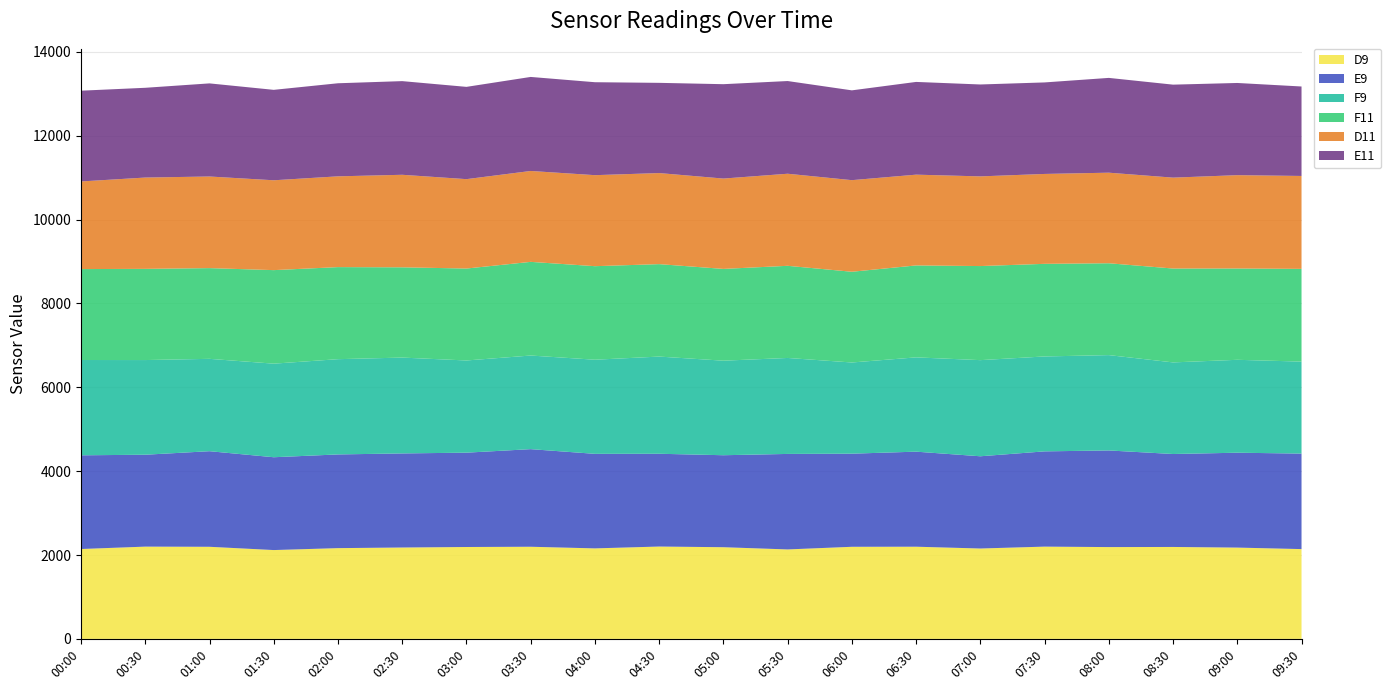

Reading left to right, extract all data points from this chart.

D9: 00:00=2144	00:30=2201	01:00=2197	01:30=2119	02:00=2165	02:30=2180	03:00=2192	03:30=2198	04:00=2159	04:30=2203	05:00=2187	05:30=2134	06:00=2197	06:30=2199	07:00=2156	07:30=2201	08:00=2190	08:30=2193	09:00=2178	09:30=2142
E9: 00:00=2235	00:30=2192	01:00=2280	01:30=2214	02:00=2235	02:30=2244	03:00=2250	03:30=2328	04:00=2255	04:30=2213	05:00=2194	05:30=2278	06:00=2221	06:30=2267	07:00=2200	07:30=2272	08:00=2305	08:30=2217	09:00=2263	09:30=2278
F9: 00:00=2273	00:30=2258	01:00=2203	01:30=2232	02:00=2272	02:30=2286	03:00=2199	03:30=2233	04:00=2245	04:30=2318	05:00=2255	05:30=2289	06:00=2175	06:30=2249	07:00=2293	07:30=2264	08:00=2274	08:30=2185	09:00=2216	09:30=2194
F11: 00:00=2169	00:30=2175	01:00=2164	01:30=2231	02:00=2196	02:30=2153	03:00=2193	03:30=2234	04:00=2231	04:30=2205	05:00=2189	05:30=2198	06:00=2164	06:30=2193	07:00=2244	07:30=2209	08:00=2191	08:30=2239	09:00=2178	09:30=2212
D11: 00:00=2090	00:30=2178	01:00=2185	01:30=2143	02:00=2165	02:30=2207	03:00=2132	03:30=2168	04:00=2171	04:30=2172	05:00=2155	05:30=2196	06:00=2185	06:30=2165	07:00=2139	07:30=2144	08:00=2160	08:30=2168	09:00=2226	09:30=2216
E11: 00:00=2165	00:30=2141	01:00=2221	01:30=2157	02:00=2220	02:30=2234	03:00=2201	03:30=2243	04:00=2217	04:30=2152	05:00=2251	05:30=2211	06:00=2142	06:30=2212	07:00=2192	07:30=2183	08:00=2261	08:30=2218	09:00=2199	09:30=2134